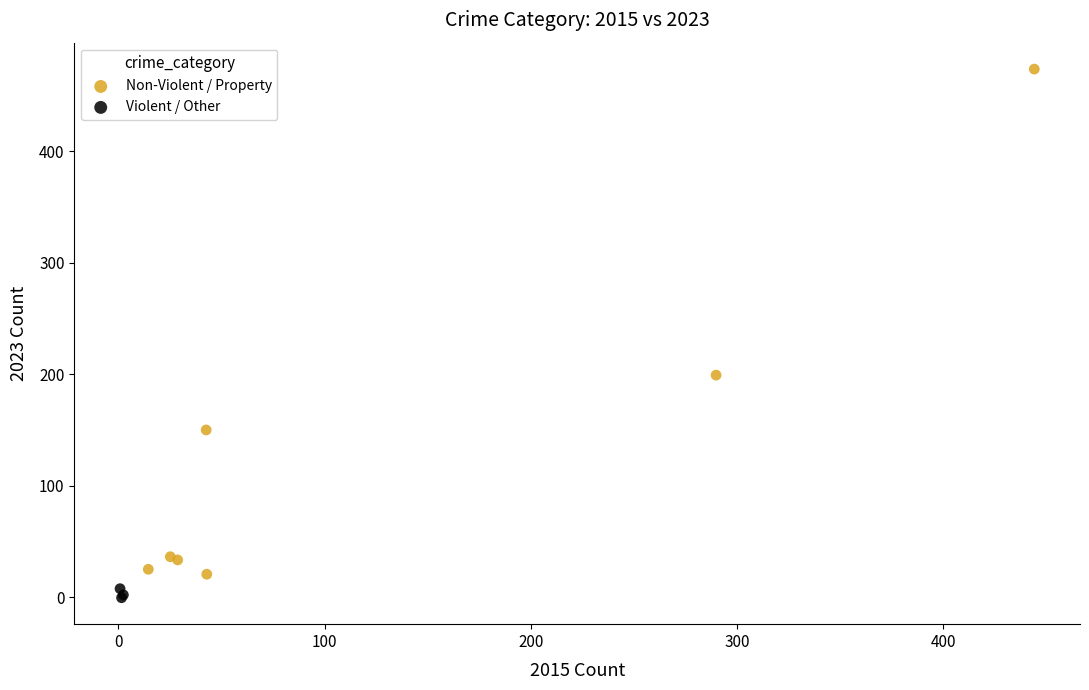

Which series reaches the maximum Y coordinate?

Non-Violent / Property